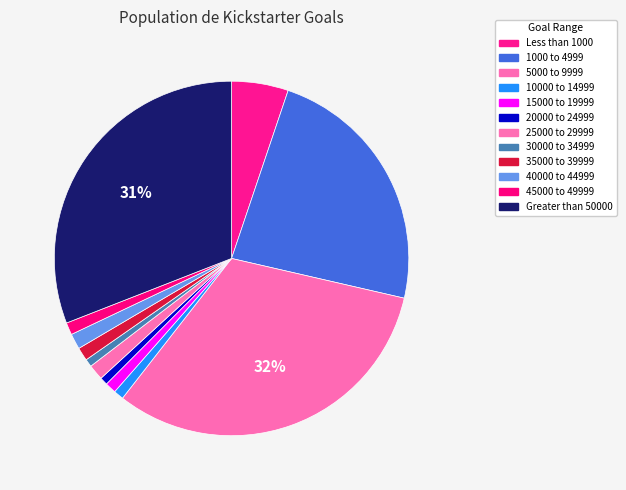

Count the number of slices in the pie.

12